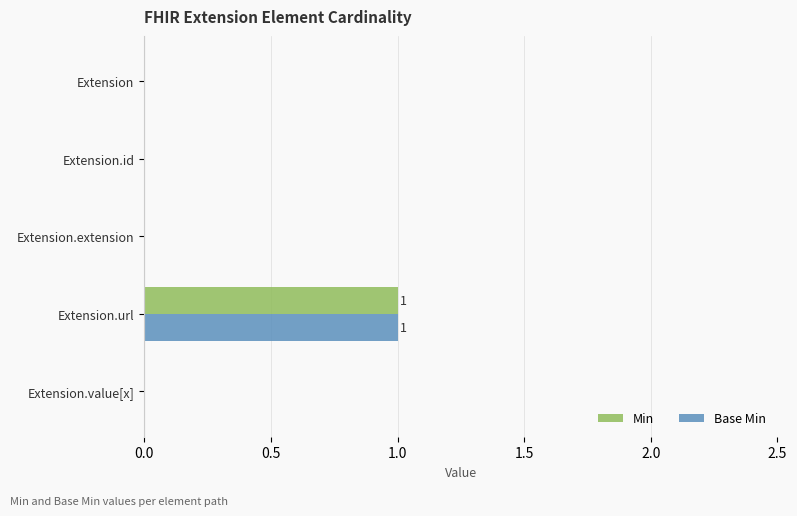

The Base Min series shows 1 at Extension. True or false?

False